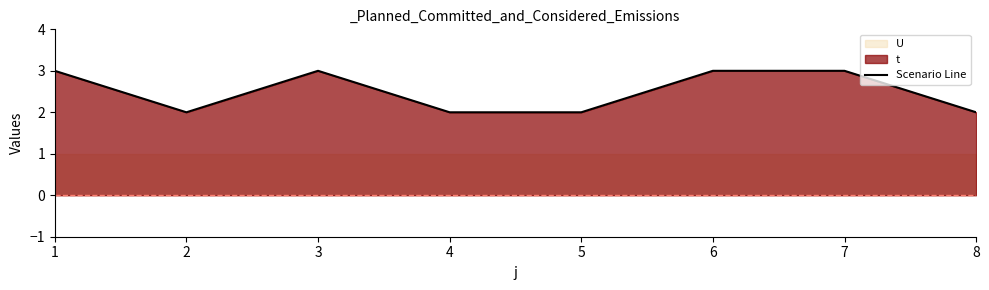

The chart shows a value of 3 at 7. True or false?

True